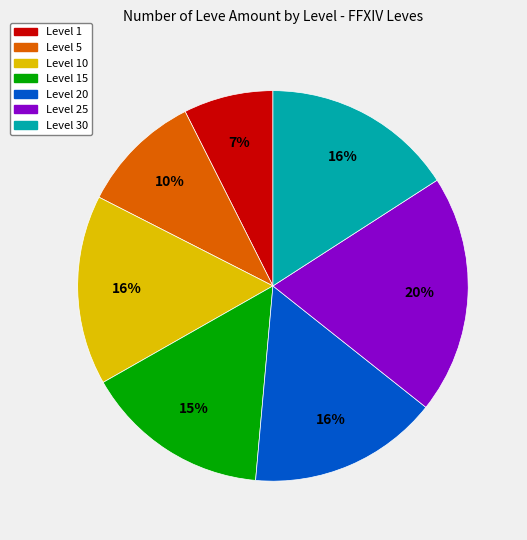

Is there a majority slice in this chart?

No